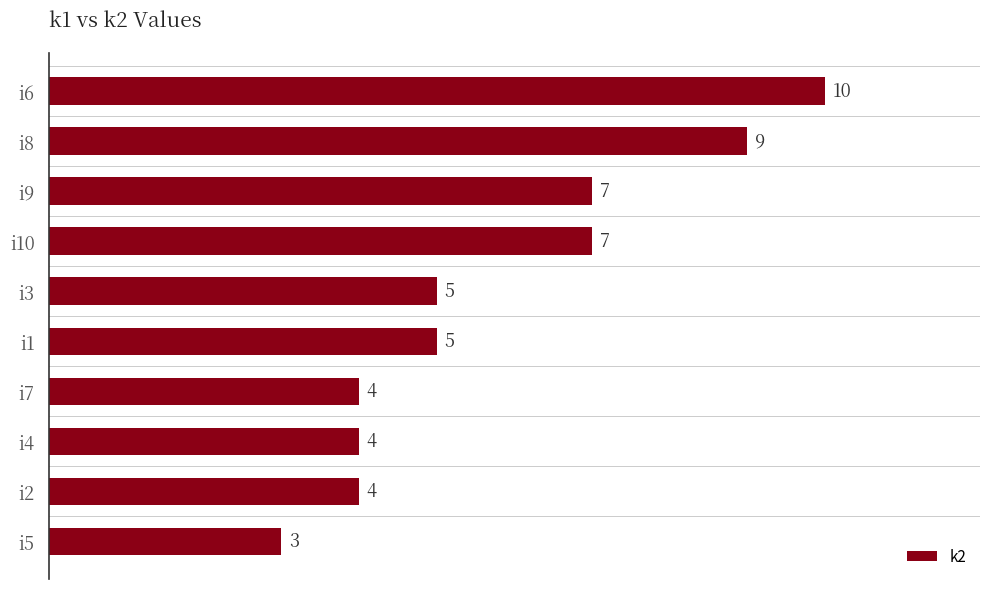

The value at i3 is 5. True or false?

True